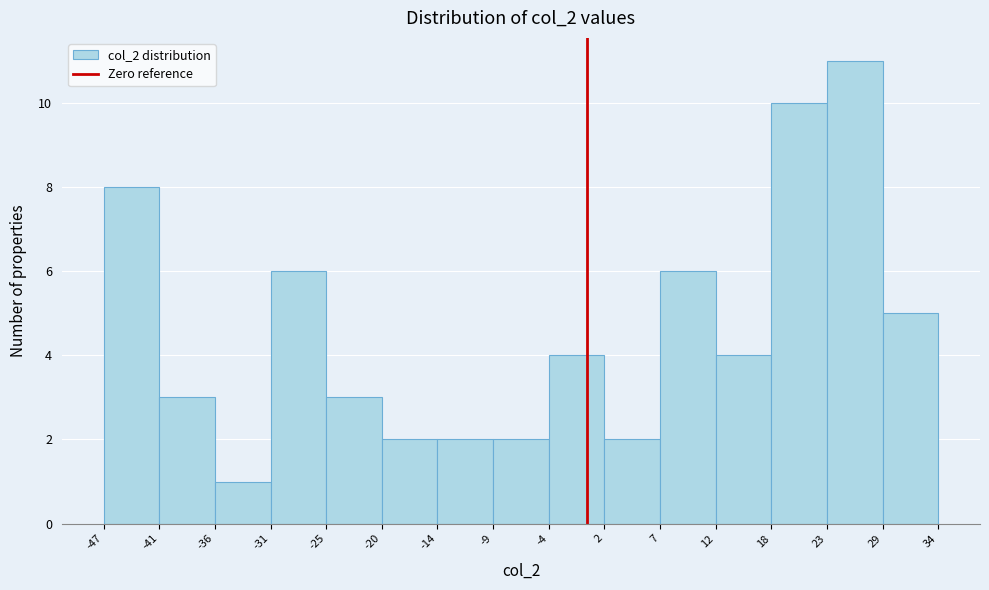

Which range on the x-axis has the tallest bar?

23 to 29